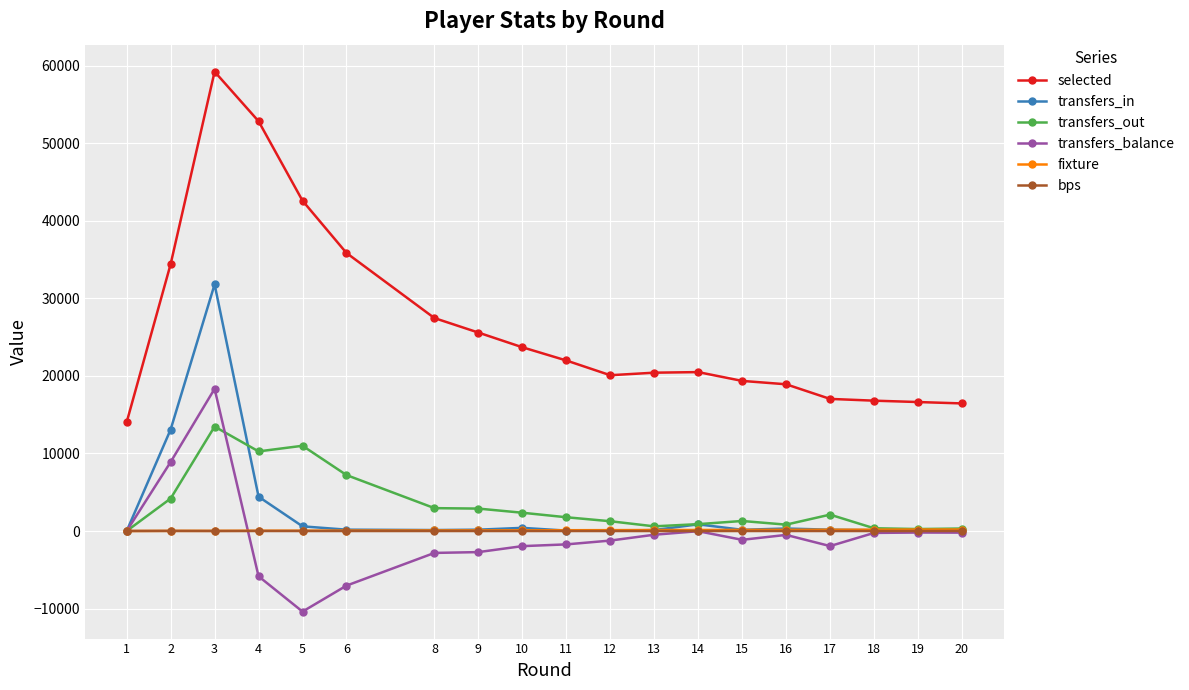

How many series are shown in this chart?

6